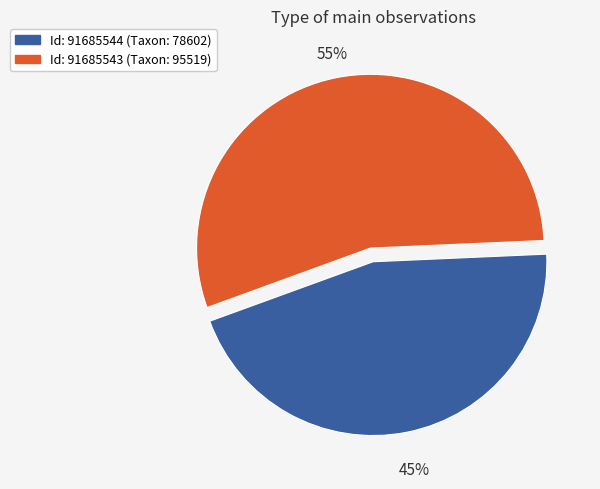

Does any single category account for the majority?

Yes